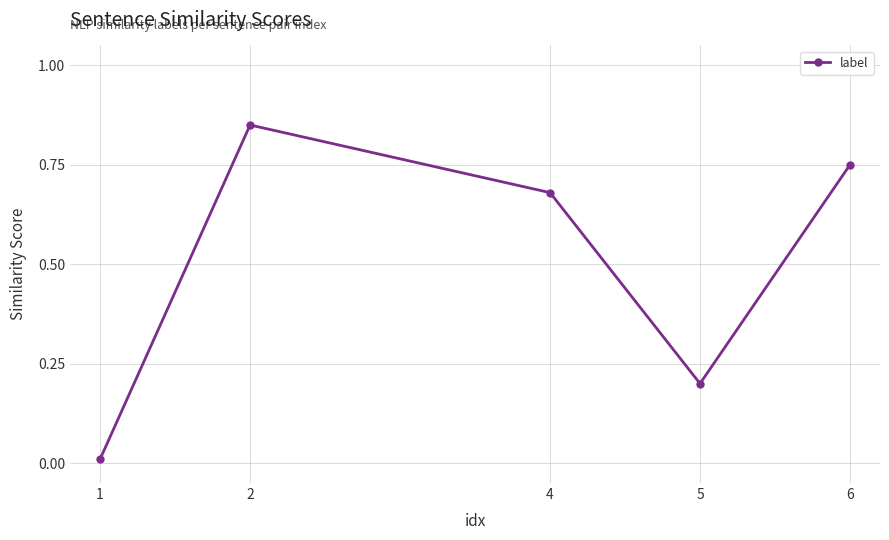

What is the sum of all values?

2.5